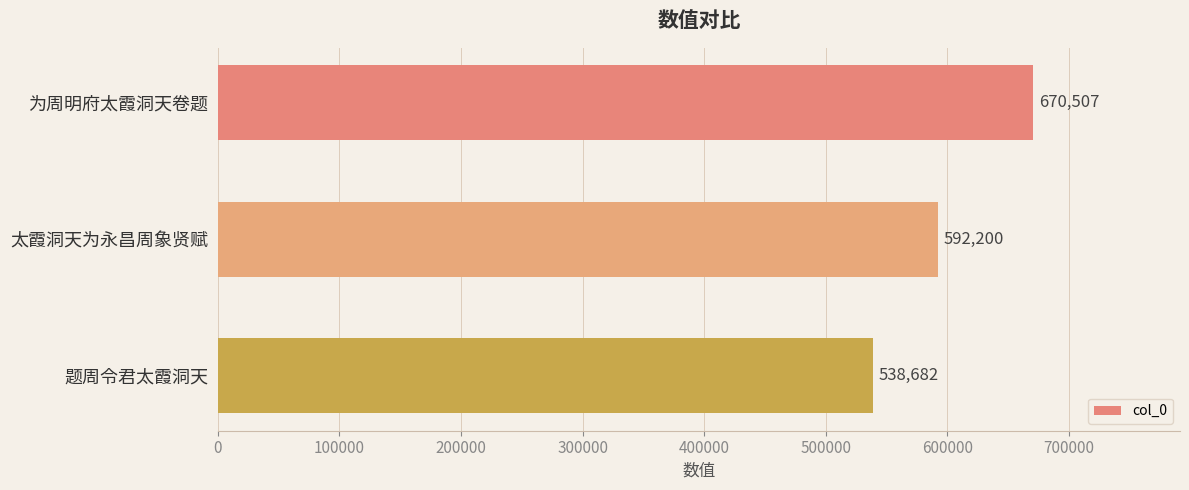

Reading bottom to top, list all the values displayed in this chart.

538682	592200	670507